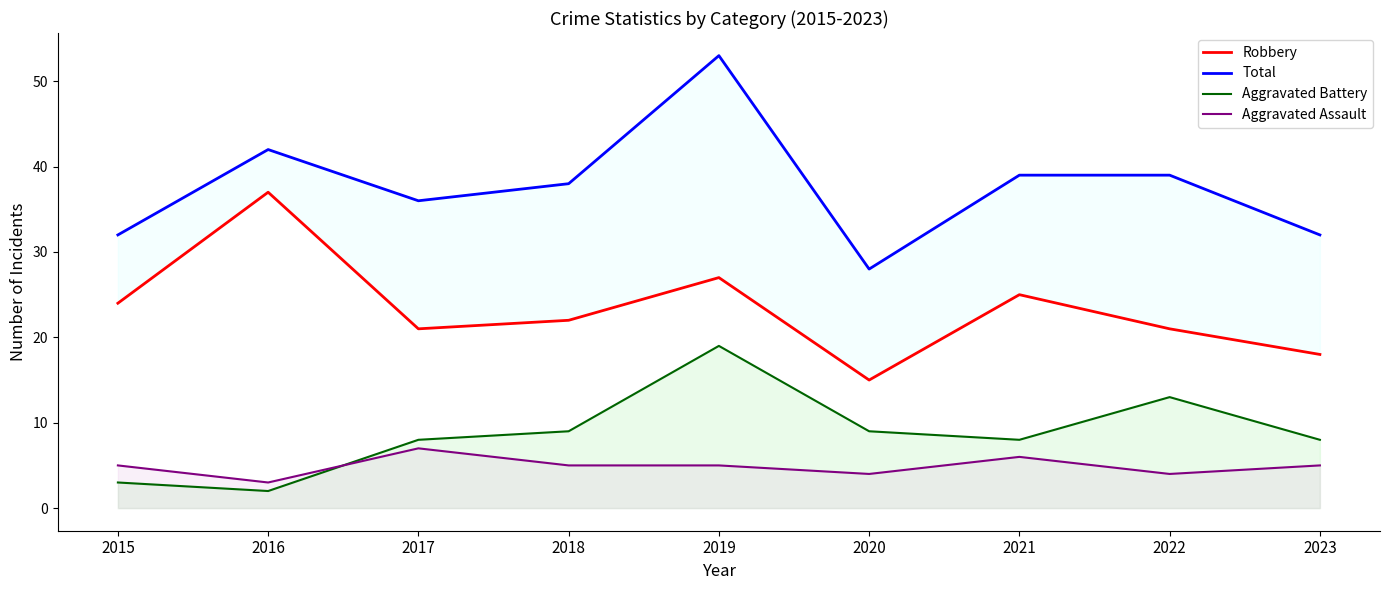

What is the value of the Total point at the 8th from the left?

39